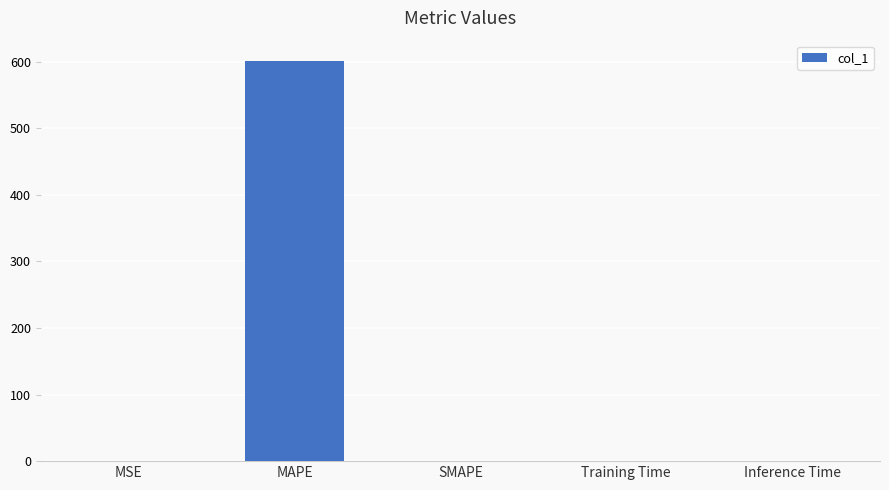

What is the maximum value shown in the chart?

601.5